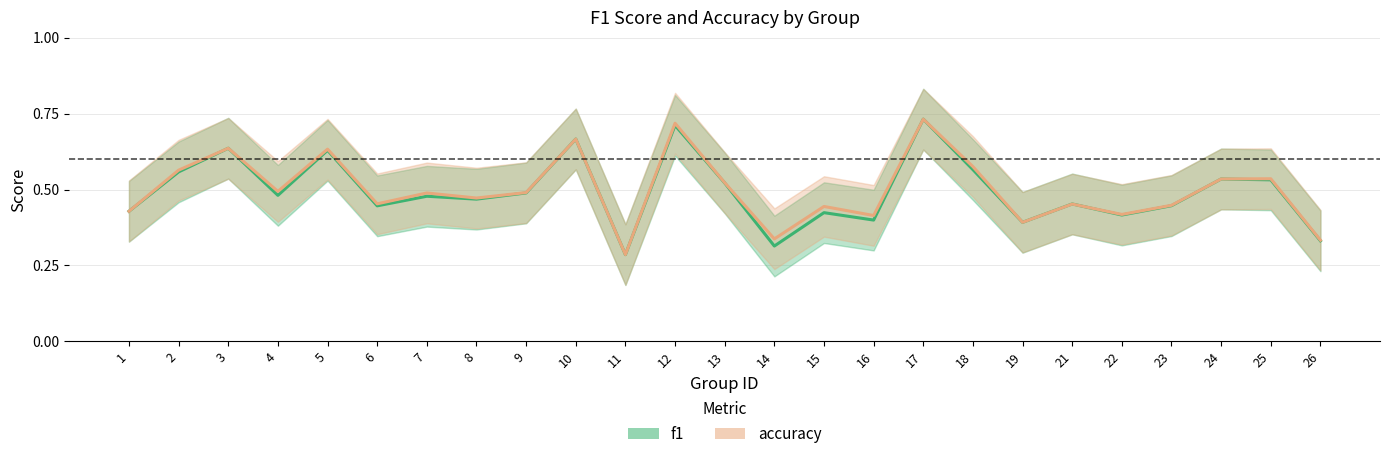

Reading left to right, what are all the values shown in this chart?

f1: 1=0.4	2=0.6	3=0.6	4=0.5	5=0.6	6=0.4	7=0.5	8=0.5	9=0.5	10=0.7	11=0.3	12=0.7	13=0.5	14=0.3	15=0.4	16=0.4	17=0.7	18=0.6	19=0.4	21=0.5	22=0.4	23=0.4	24=0.5	25=0.5	26=0.3
accuracy: 1=0.4	2=0.6	3=0.6	4=0.5	5=0.6	6=0.5	7=0.5	8=0.5	9=0.5	10=0.7	11=0.3	12=0.7	13=0.5	14=0.3	15=0.4	16=0.4	17=0.7	18=0.6	19=0.4	21=0.5	22=0.4	23=0.4	24=0.5	25=0.5	26=0.3